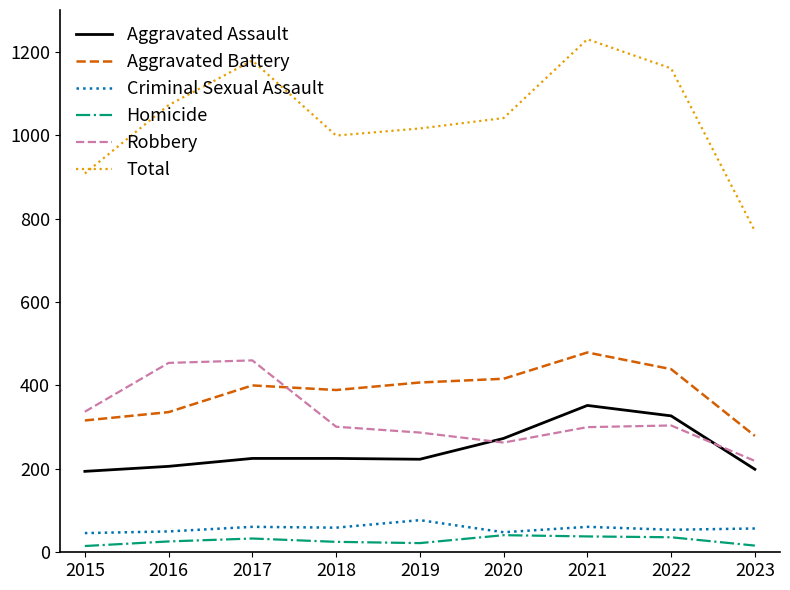

Is it true that Robbery equals 219 at 2023?

True